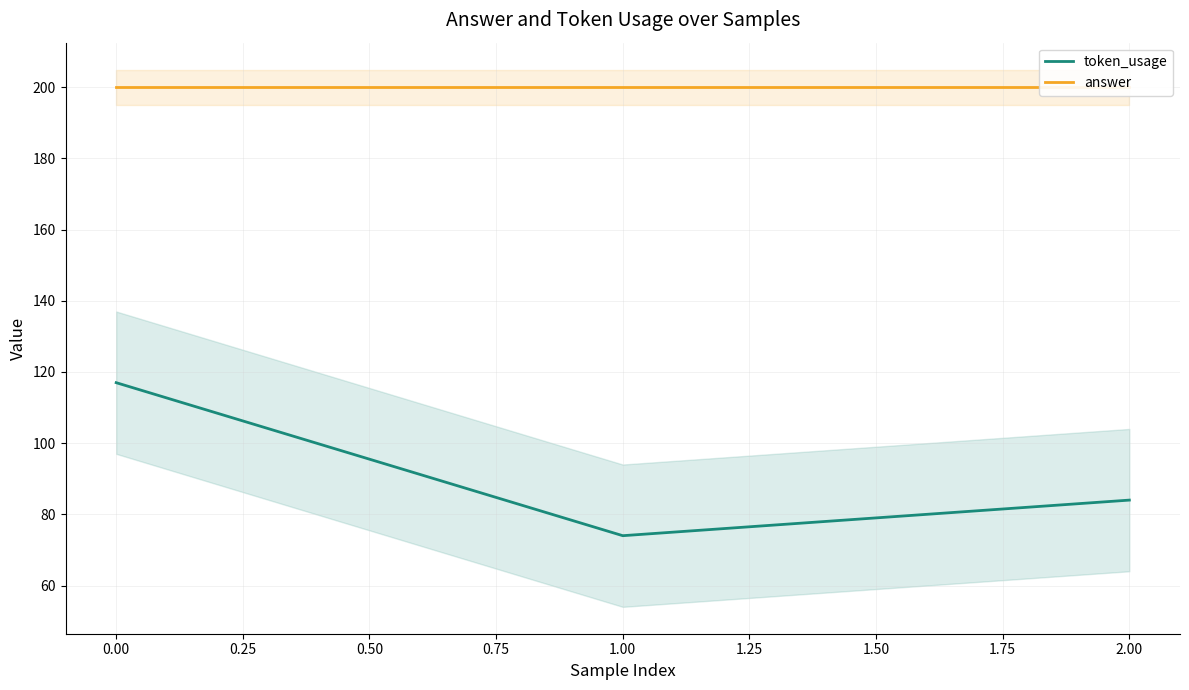

What is the maximum value for token_usage?

117